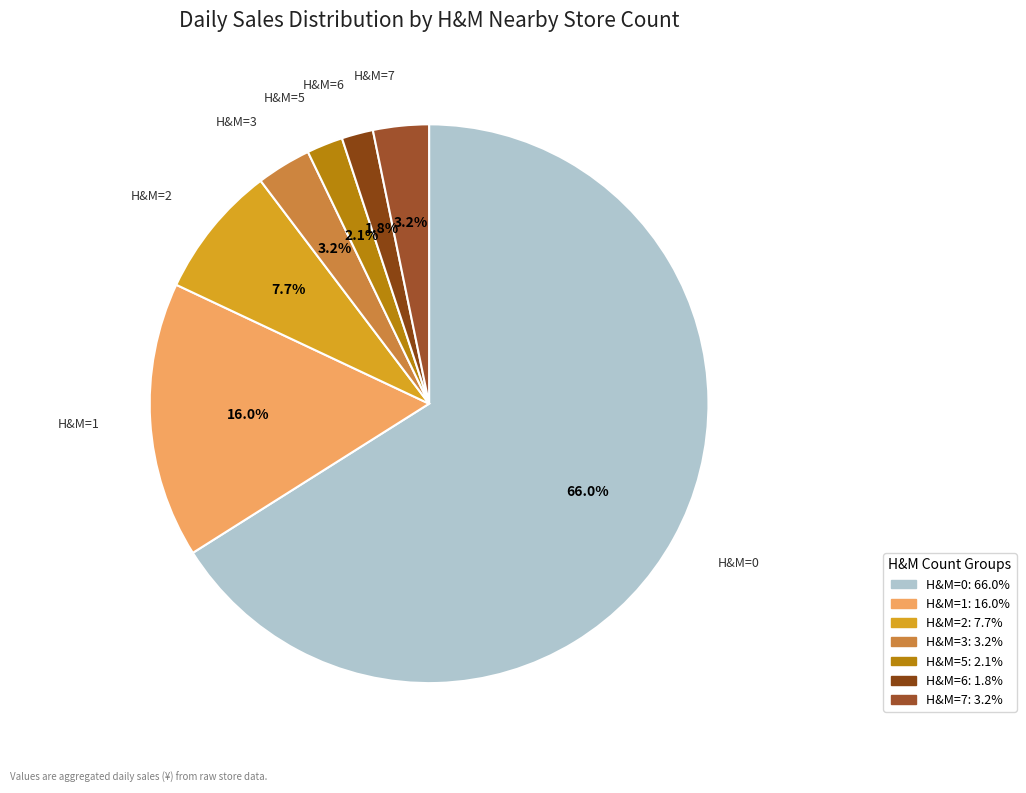

Does any single category account for the majority?

Yes